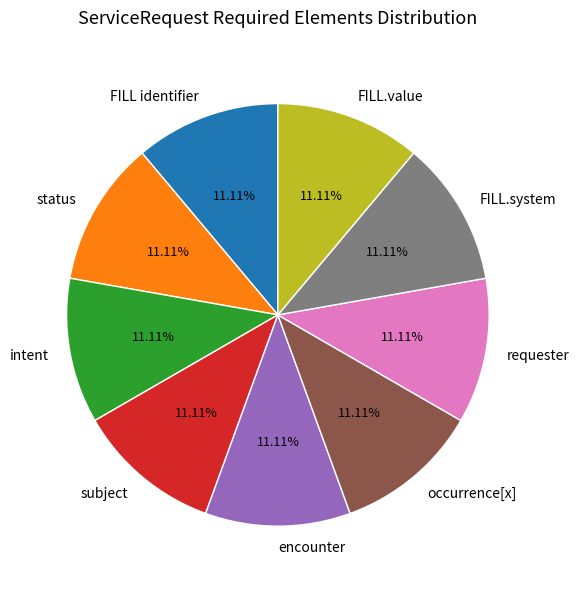

What is the ratio of the value at status to the value at FILL identifier?

1.0